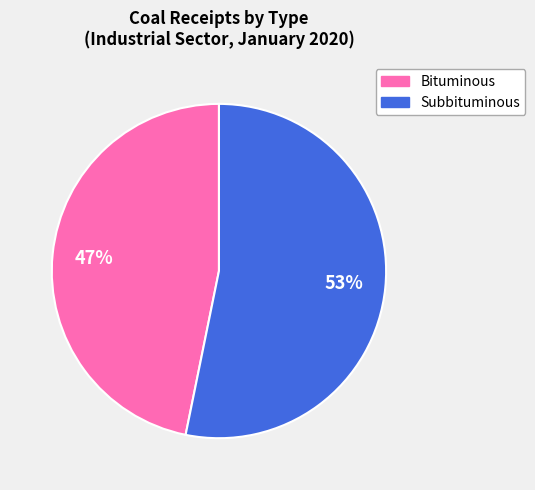

How many slices are in this pie chart?

2